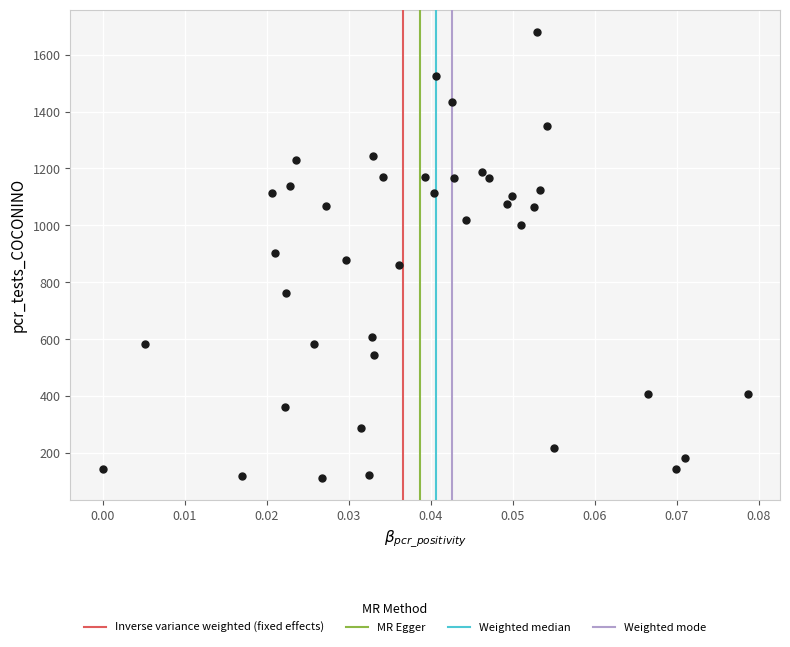

What is the range of Y values (max minus min)?

1568